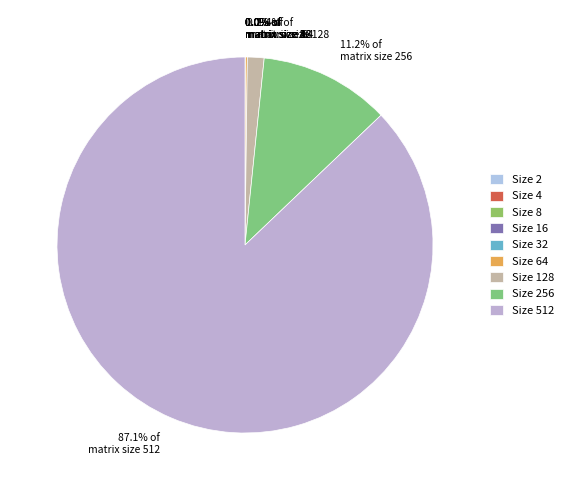

Is there any slice that represents more than half of the pie?

Yes